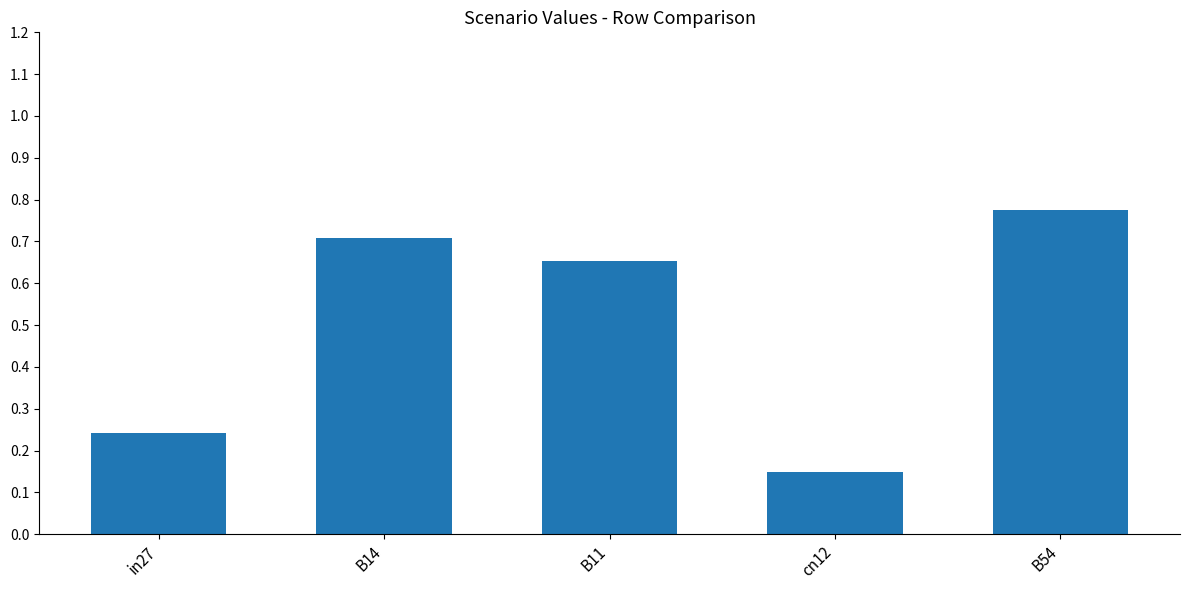

What is the sum of all values?

2.5